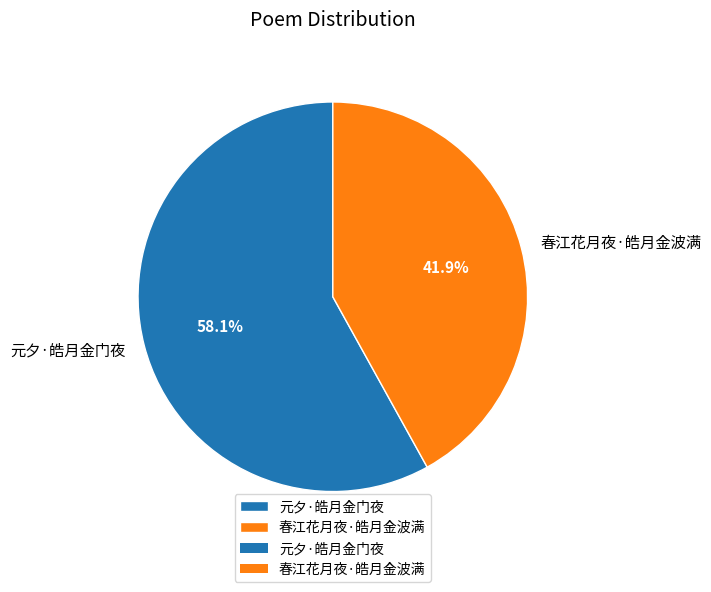

The 春江花月夜·皓月金波满 slice represents 42% of the pie. True or false?

True